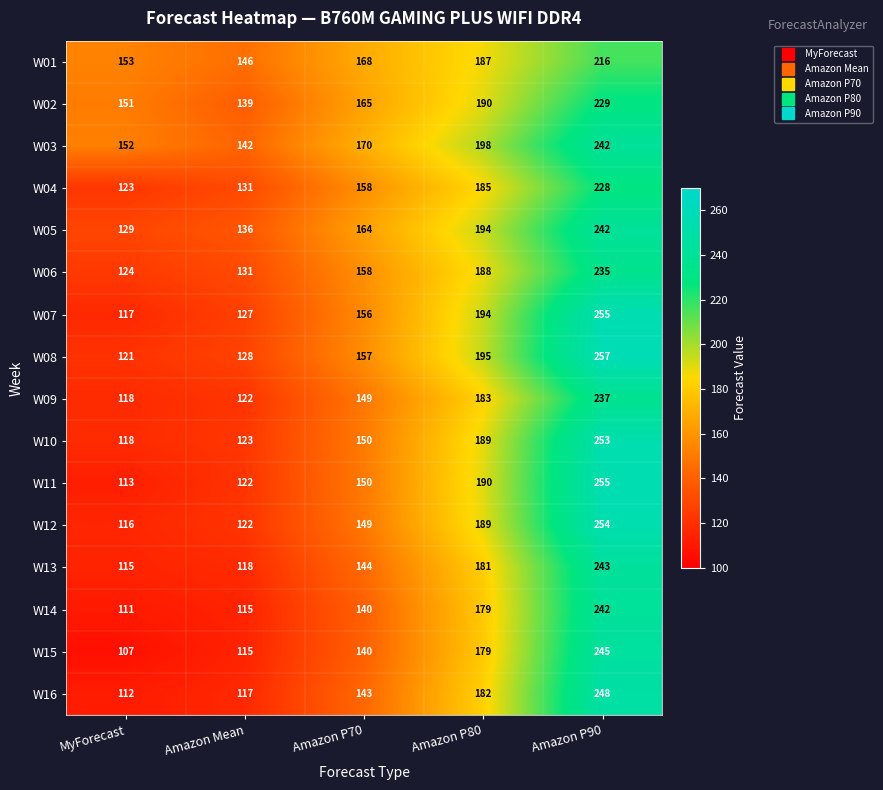

At how many categories does at least one series exceed 109?

5